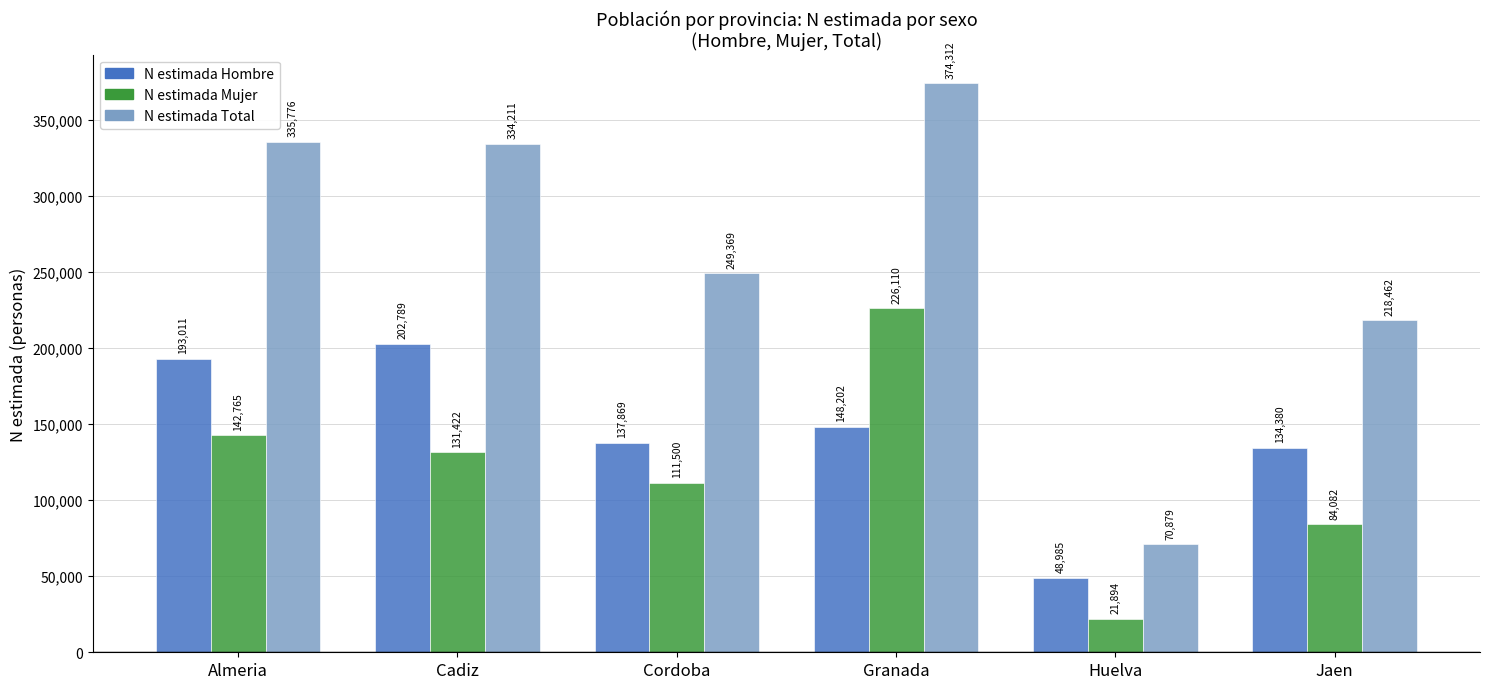

What is the lowest value of the N estimada Mujer series?

21894